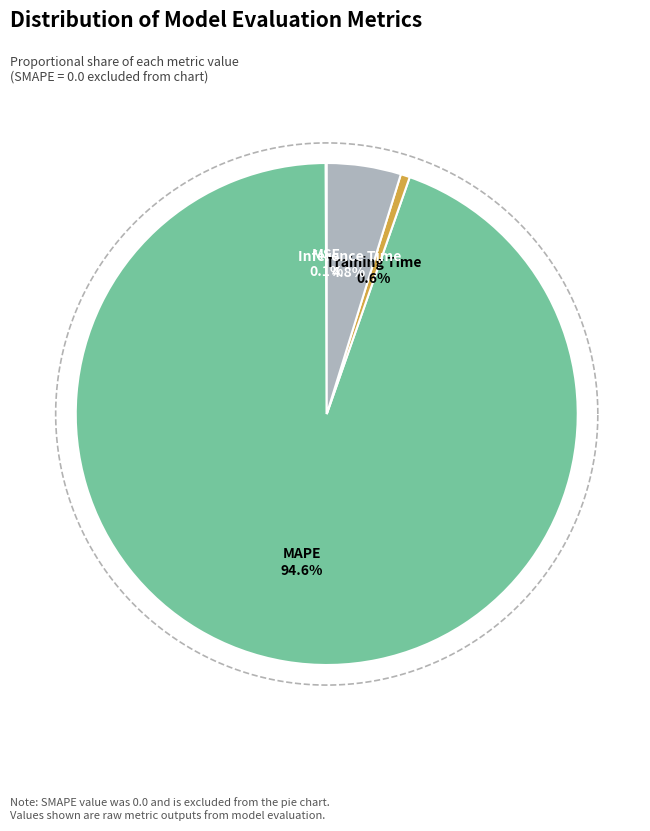

Which category has the biggest portion of the pie?

MAPE